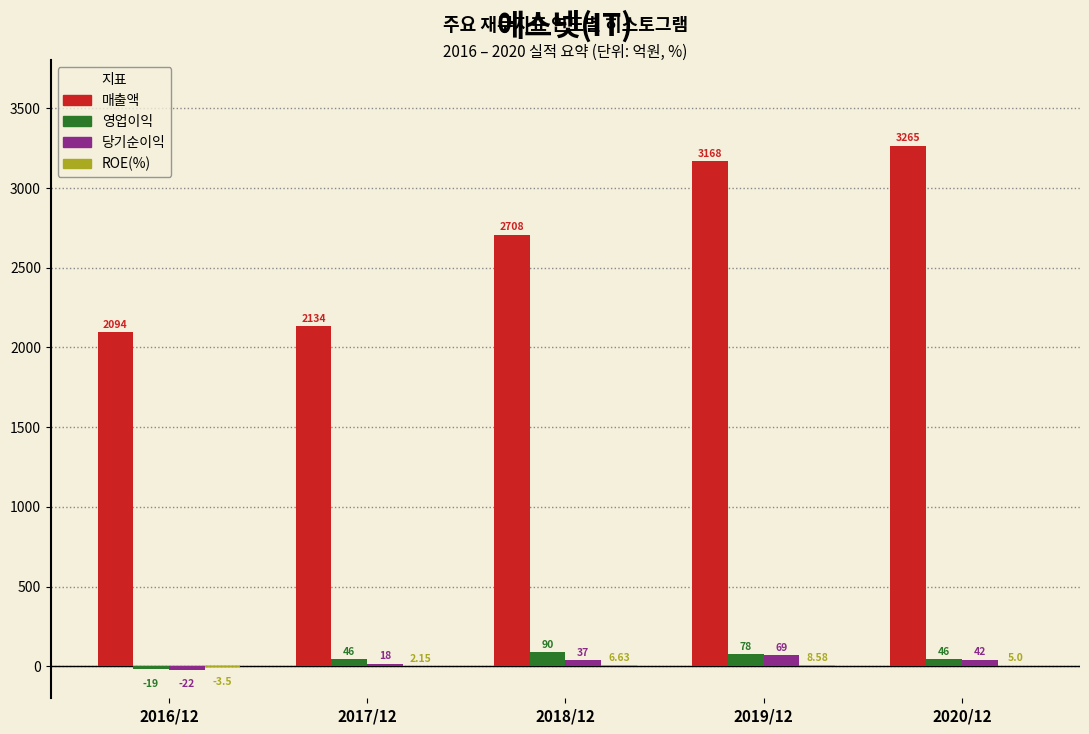

What is the sum of all 매출액 values?

13369.0